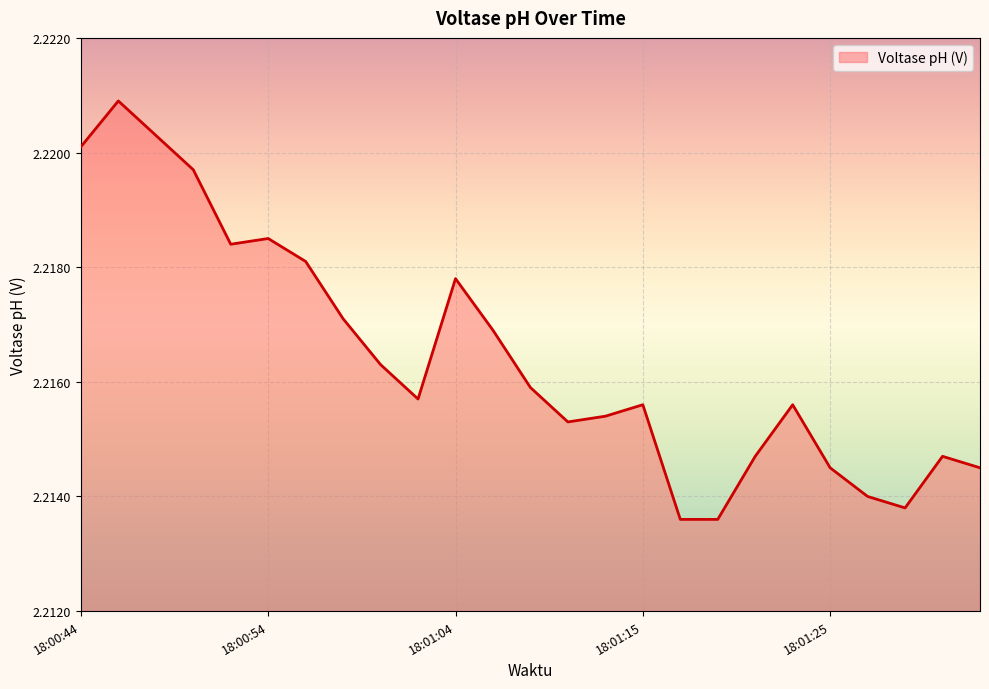

What is the label of the 25th point from the right?

18:00:44